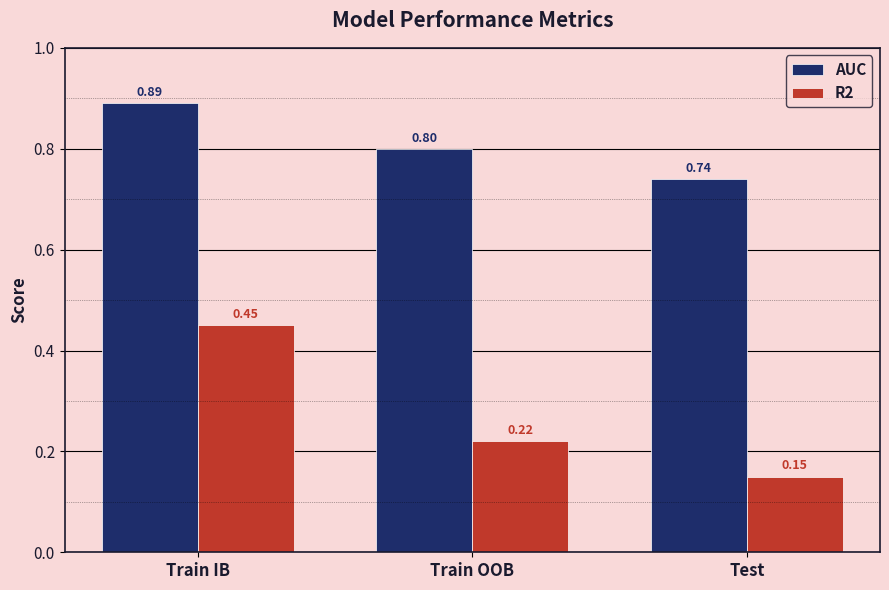

Which category has the highest value across all series?

Train IB